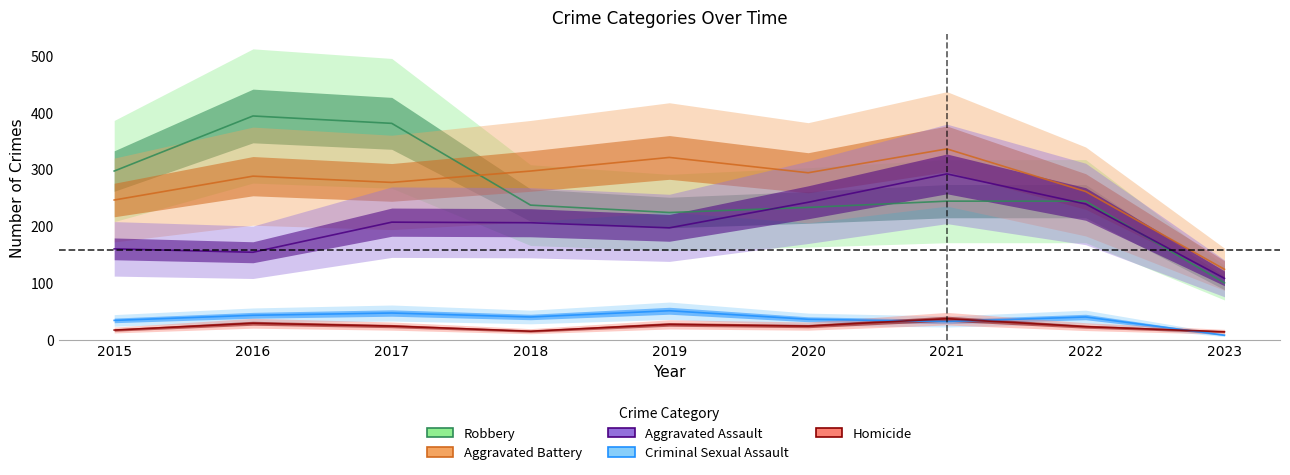

What is the spread (max minus min) of values at 2018?

282